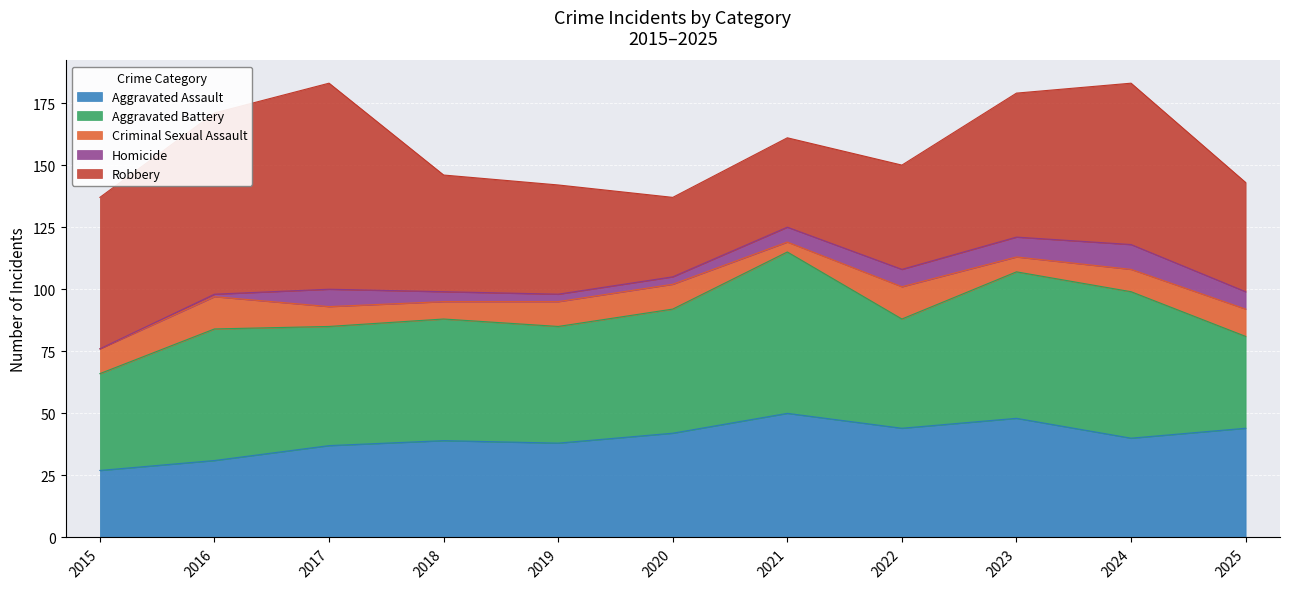

What is the sum of the Aggravated Battery values at 2024 and 2023?

118